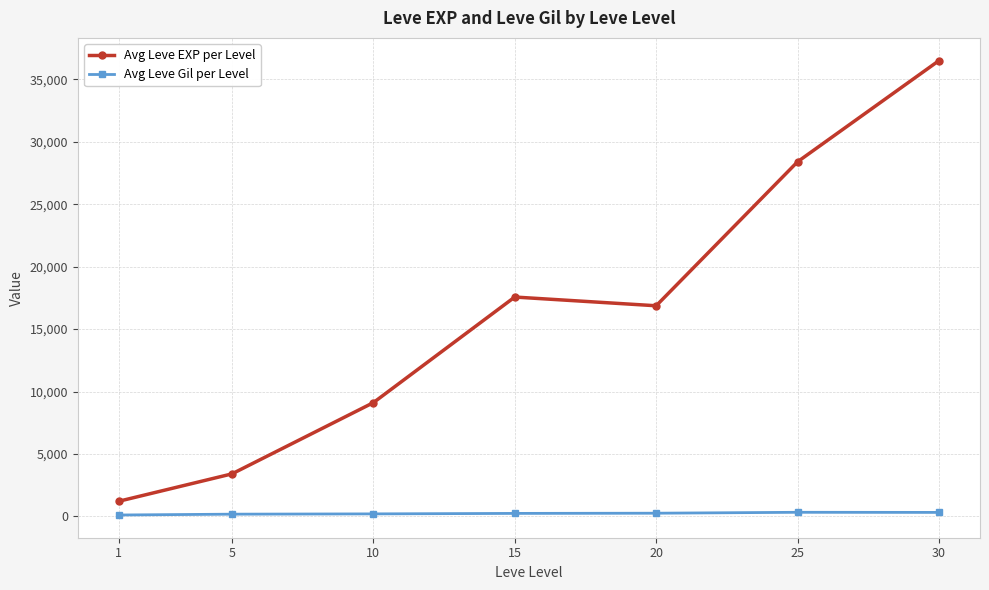

What is the value of the Avg Leve Gil per Level point at the 4th from the left?

241.3